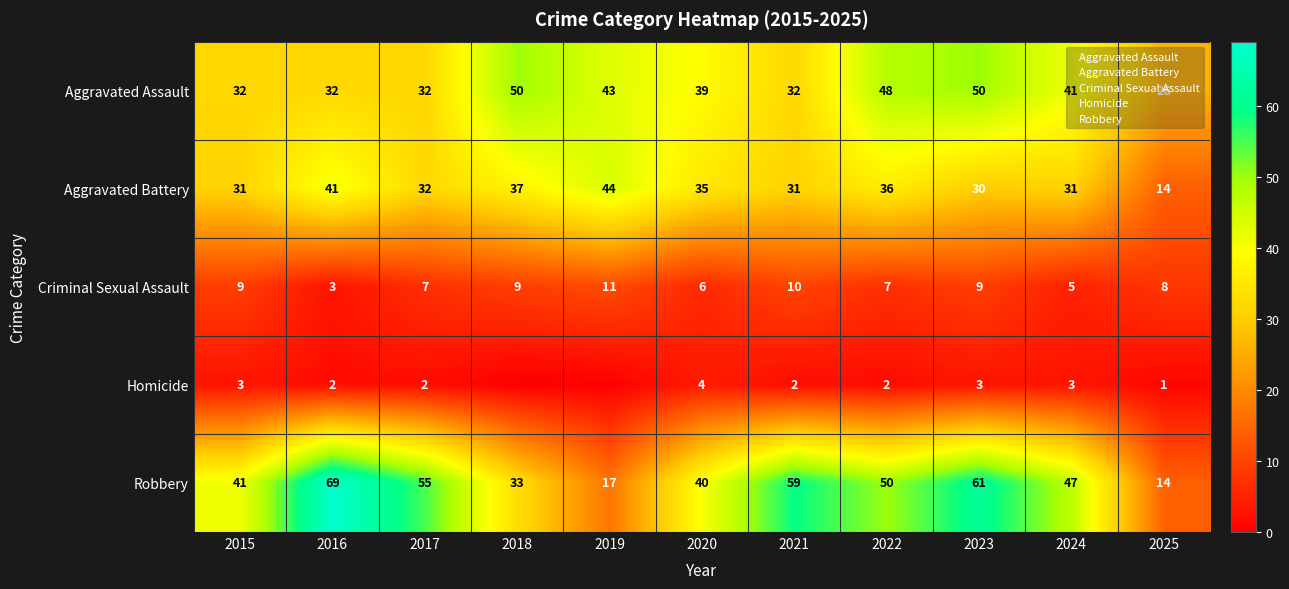

How many Homicide values are between 1 and 3?

8